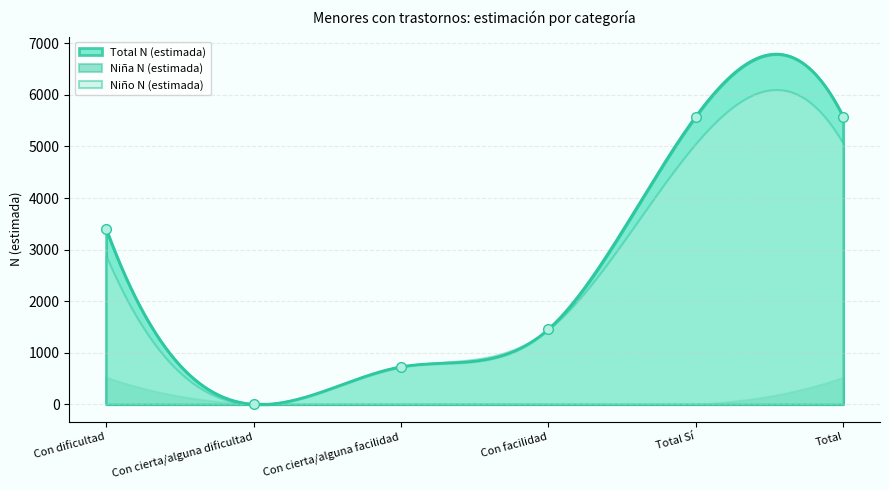

What is the difference between the highest and lowest values at Con dificultad?

2879